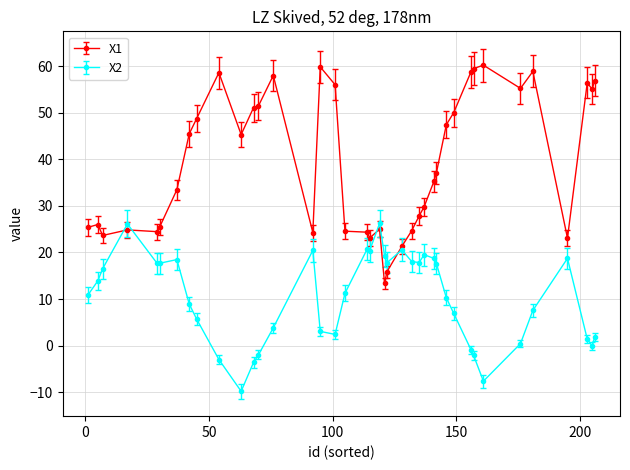

Which series has the largest total across all categories?

X1